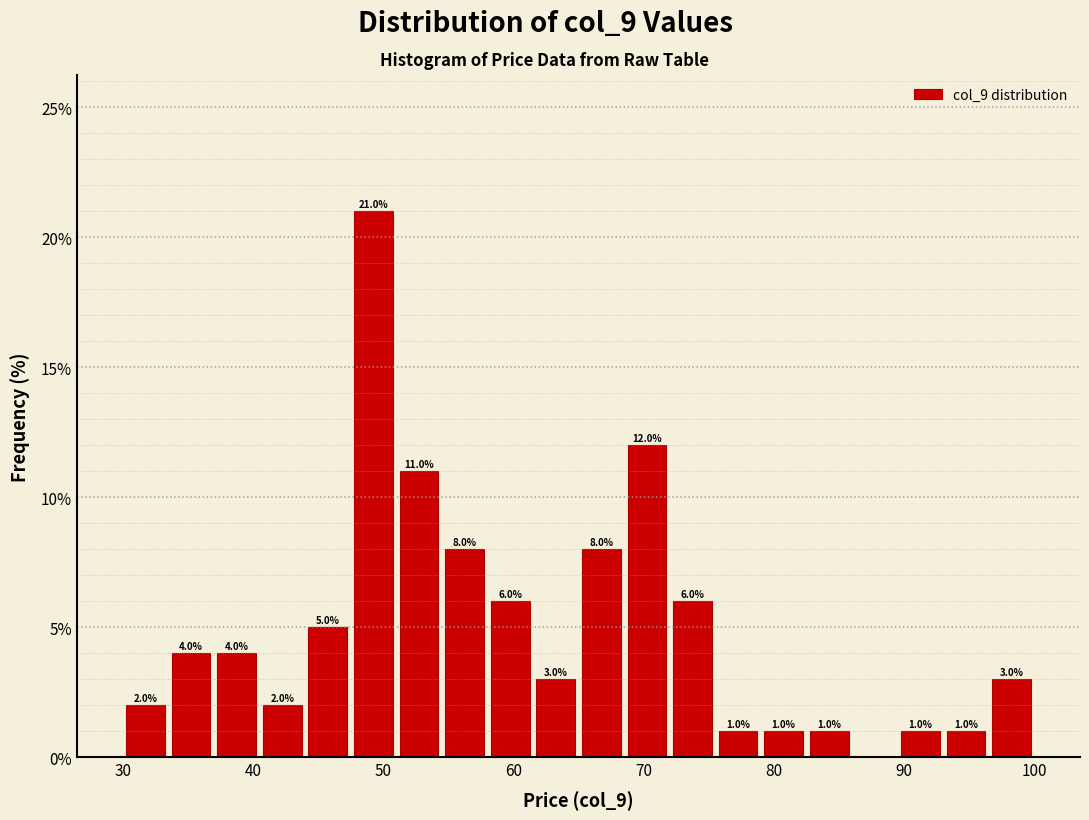

Read against the x-axis, roughly where is the centre of the tallest bar?

49